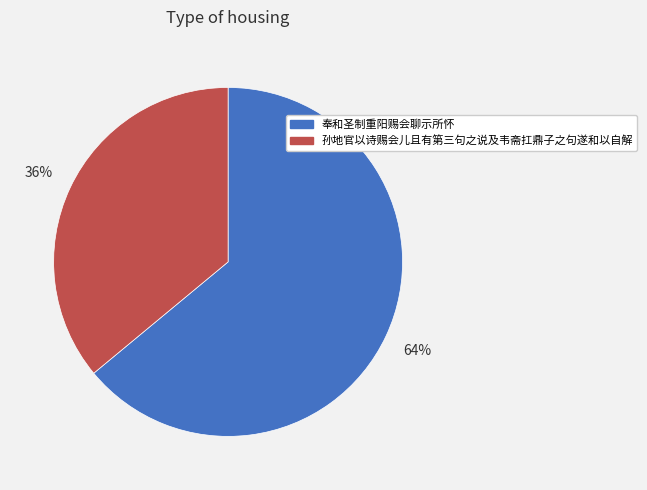

To the nearest percent, what portion does 孙地官以诗赐会儿且有第三句之说及韦斋扛鼎子之句遂和以自解 represent?

36%